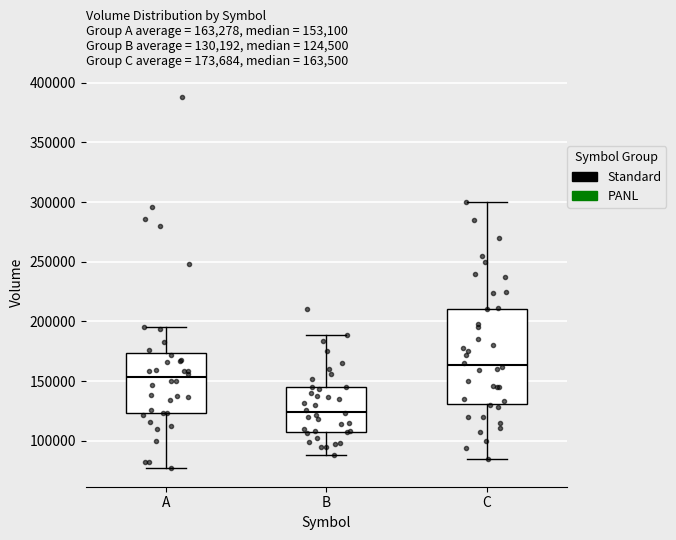

Which box has the lowest median line?

B